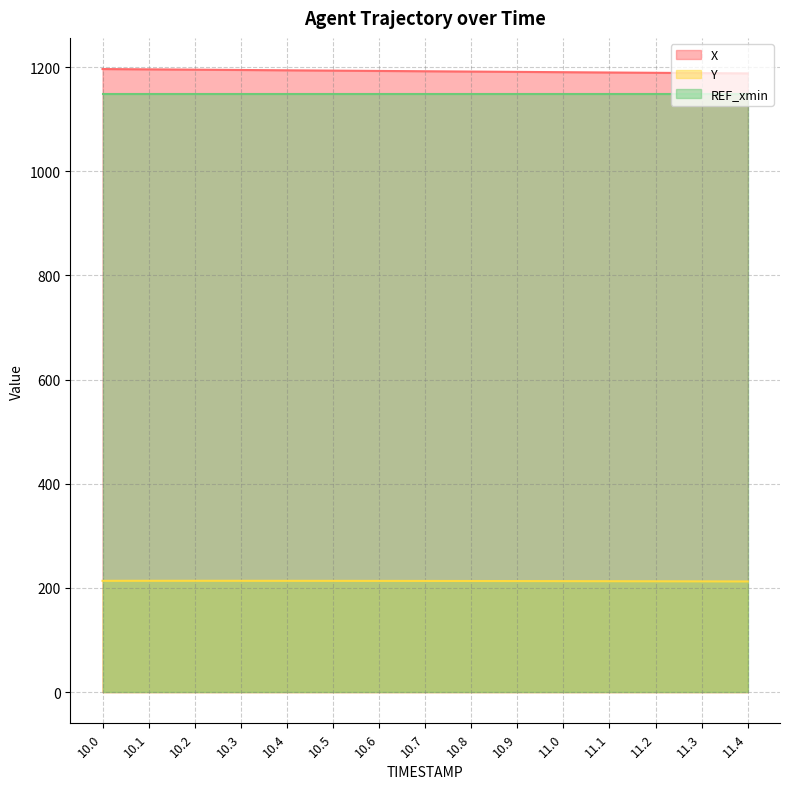

Rank the series by their maximum value, from highest to lowest.

X, REF_xmin, Y